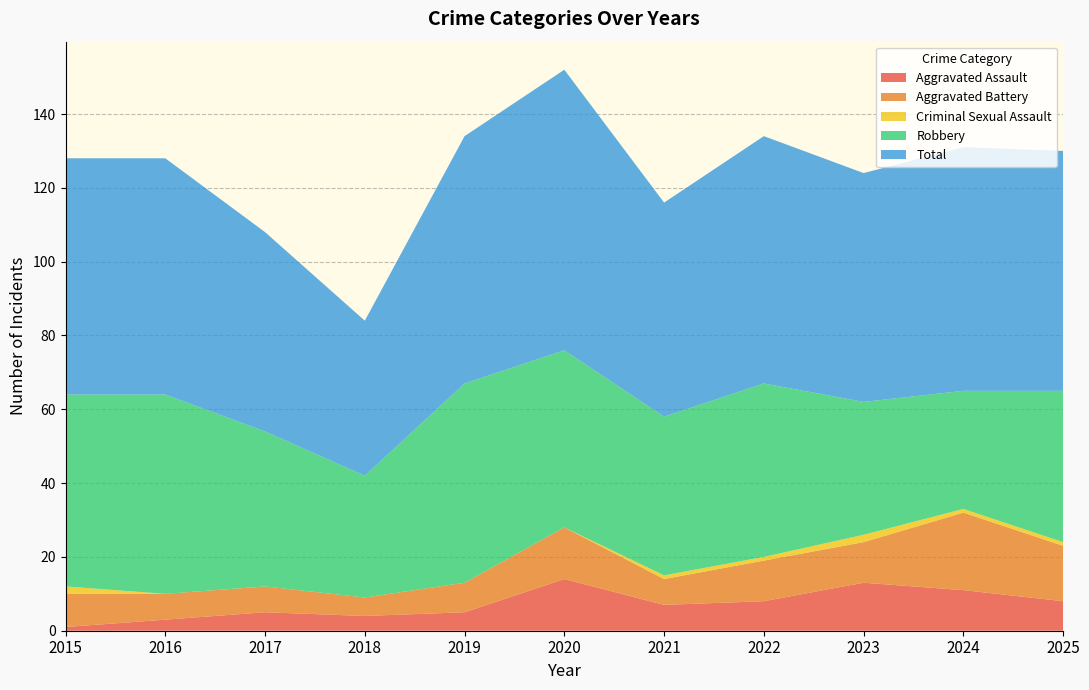

Reading left to right, list all the values displayed in this chart.

Aggravated Assault: 2015=1	2016=3	2017=5	2018=4	2019=5	2020=14	2021=7	2022=8	2023=13	2024=11	2025=8
Aggravated Battery: 2015=9	2016=7	2017=7	2018=5	2019=8	2020=14	2021=7	2022=11	2023=11	2024=21	2025=15
Criminal Sexual Assault: 2015=2	2016=0	2017=0	2018=0	2019=0	2020=0	2021=1	2022=1	2023=2	2024=1	2025=1
Robbery: 2015=52	2016=54	2017=42	2018=33	2019=54	2020=48	2021=43	2022=47	2023=36	2024=32	2025=41
Total: 2015=64	2016=64	2017=54	2018=42	2019=67	2020=76	2021=58	2022=67	2023=62	2024=66	2025=65